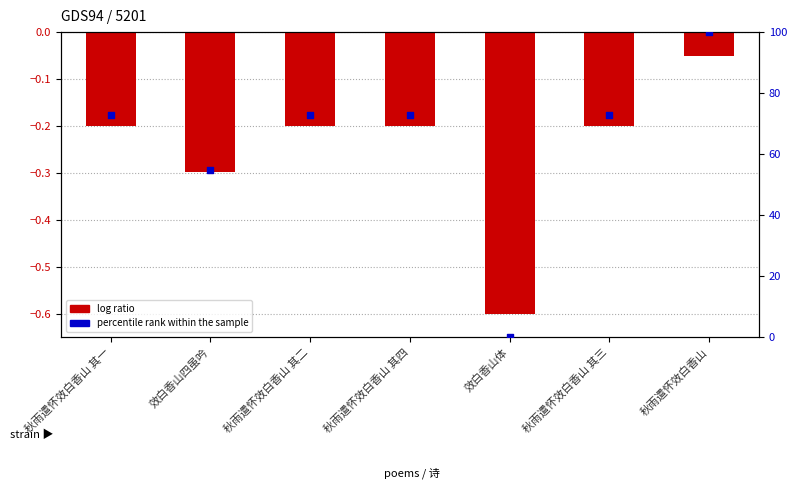

At how many categories does at least one series exceed 8?

6